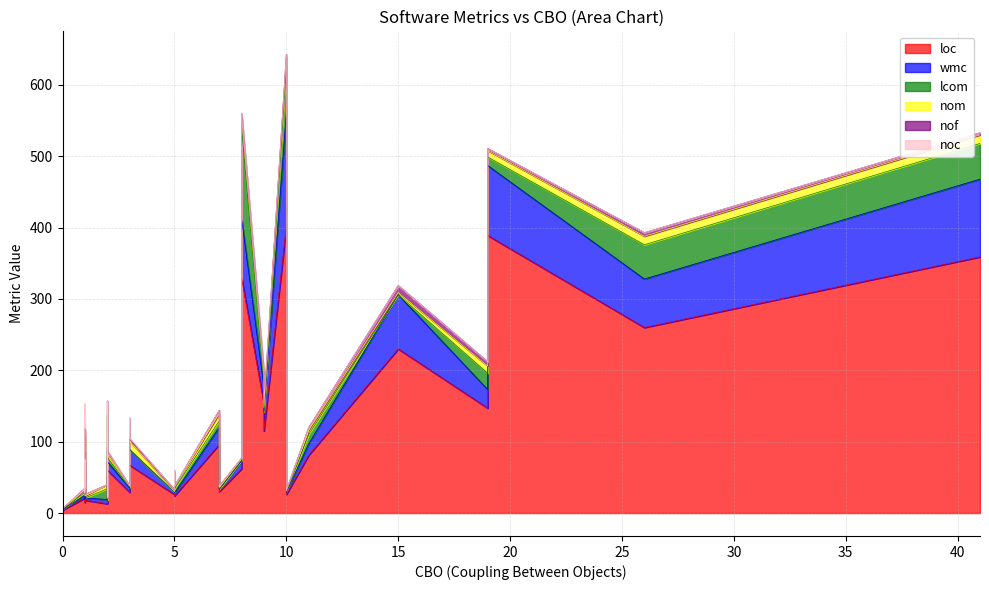

What is the maximum value for lcom?

128